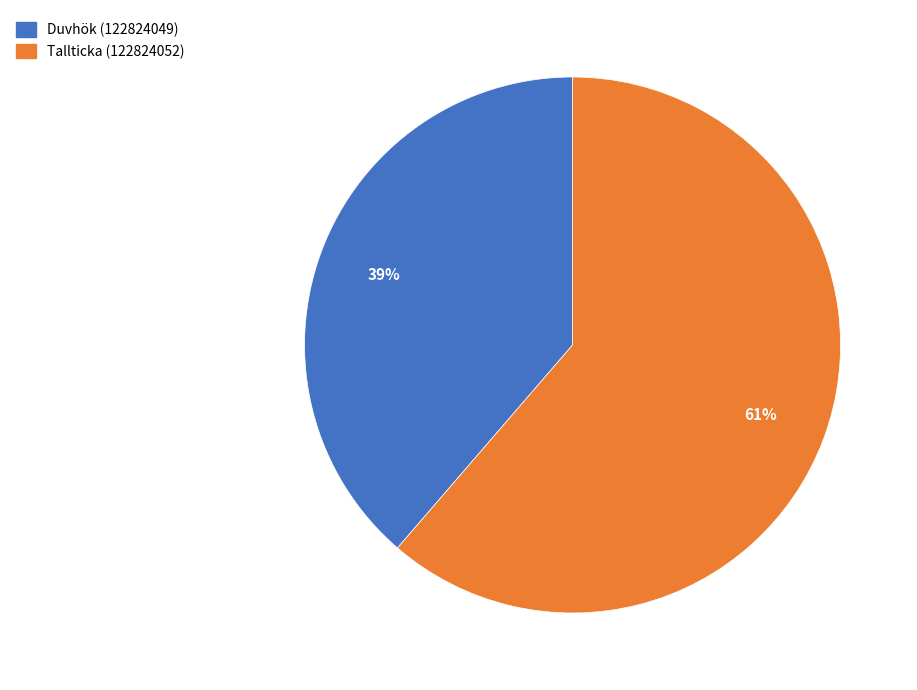

Which slice is the smallest?

Duvhök (122824049)